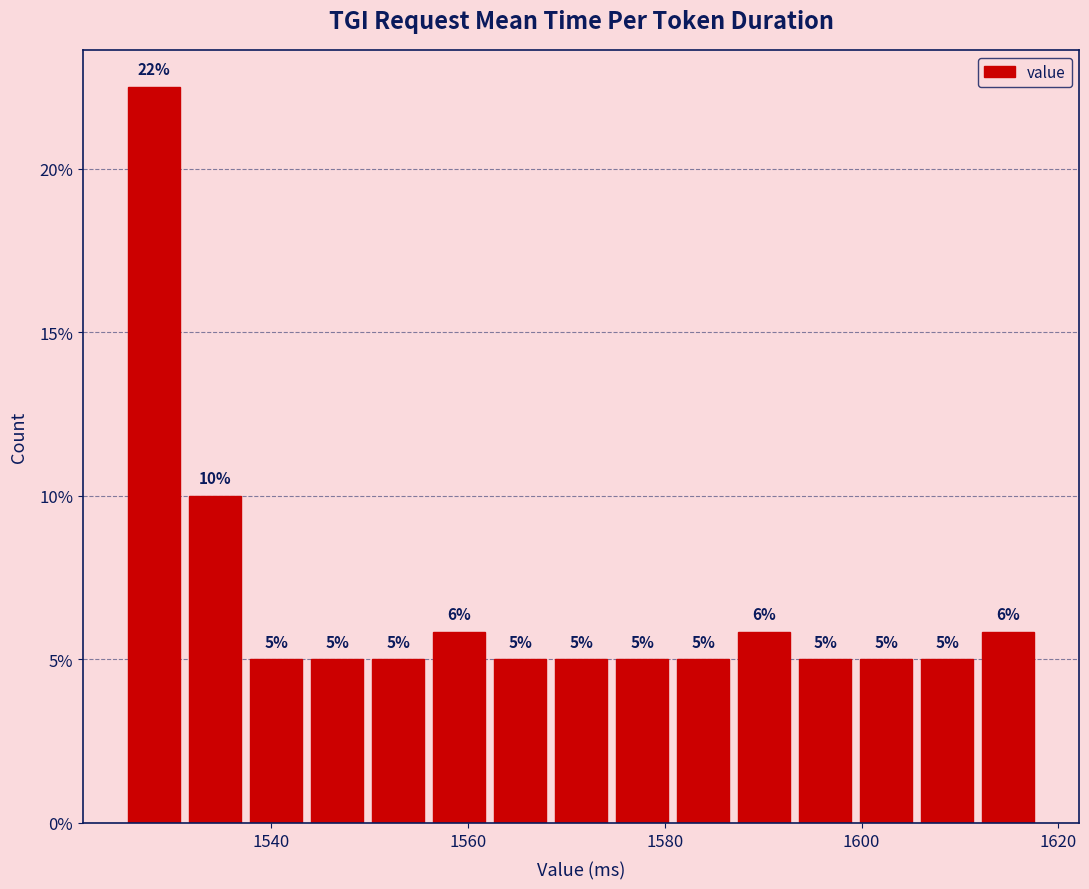

Read against the x-axis, roughly where is the centre of the tallest bar?

1528